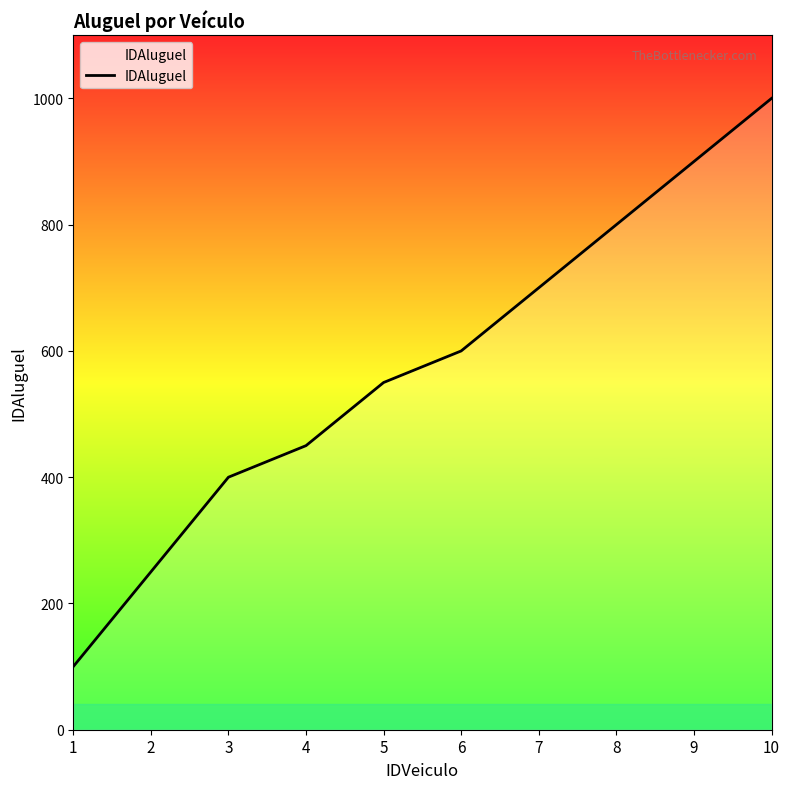

What is the ratio of the value at 6 to the value at 9?

0.7